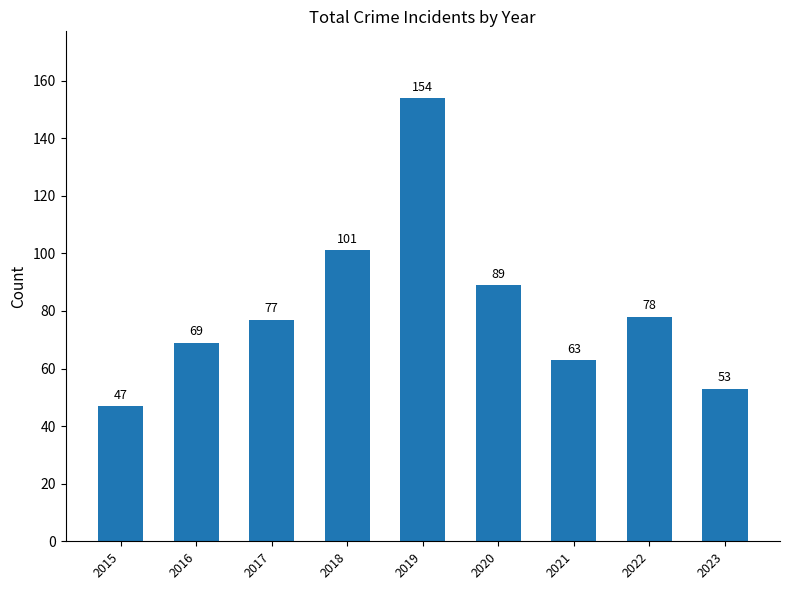

Reading left to right, transcribe all the data shown in this chart.

2015=47	2016=69	2017=77	2018=101	2019=154	2020=89	2021=63	2022=78	2023=53